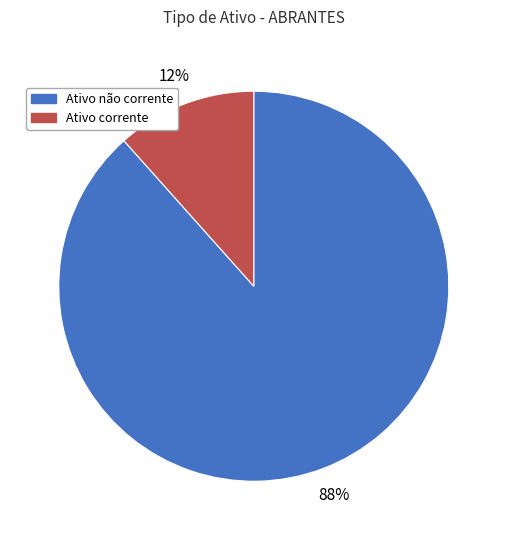

What is the smallest slice in the pie chart?

Ativo corrente